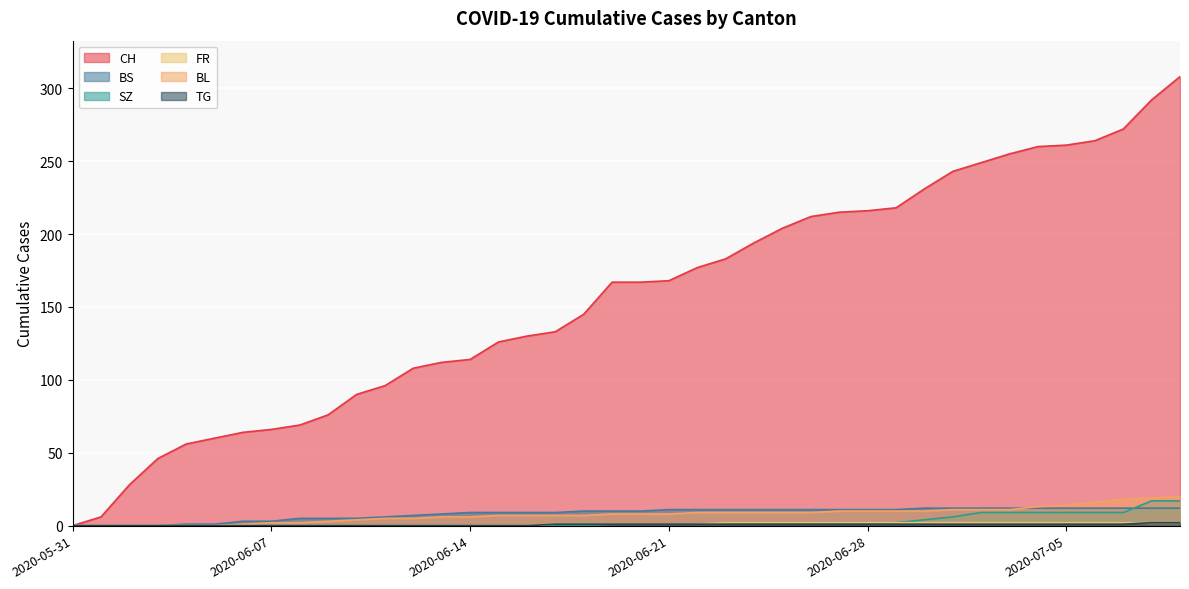

At which category does the chart reach its minimum across all series?

2020-05-31